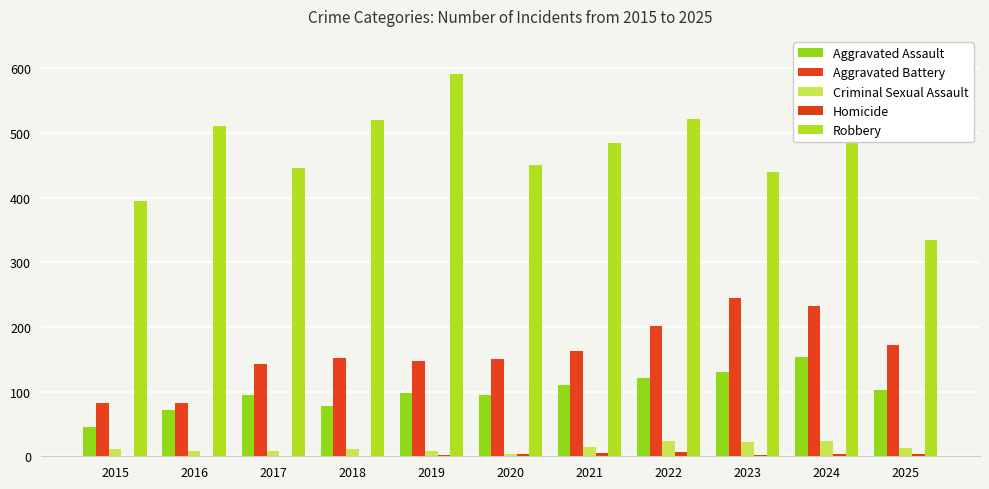

List the series in order of their peak value, highest first.

Robbery, Aggravated Battery, Aggravated Assault, Criminal Sexual Assault, Homicide